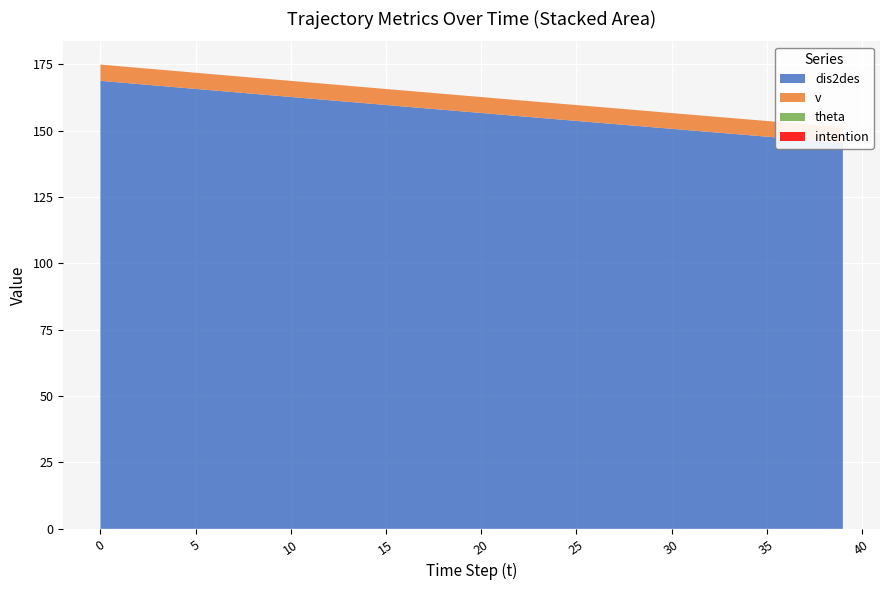

Reading left to right, extract all data points from this chart.

dis2des: 168.8	167.5	166.3	165.1	163.9	162.7	161.5	160.3	159.1	157.8	156.7	155.4	154.3	153.1	151.9	150.7	149.5	148.3	147.1	146.0	145.4
v: 6.1	6.1	6.1	6.1	6.1	6.1	6.0	6.0	6.0	6.0	6.0	6.0	6.0	6.0	6.0	5.9	5.9	5.9	5.9	5.9	5.9
theta: 0.0	0.0	0.0	0.0	0.0	0.0	0.0	0.0	0.0	0.0	0.0	0.0	0.0	0.0	0.0	0.0	0.0	0.0	0.0	0.0	0.0
intention: 0.0	0.0	0.0	0.0	0.0	0.0	0.0	0.0	0.0	0.0	0.0	0.0	0.0	0.0	0.0	0.0	0.0	0.0	0.0	0.0	0.0